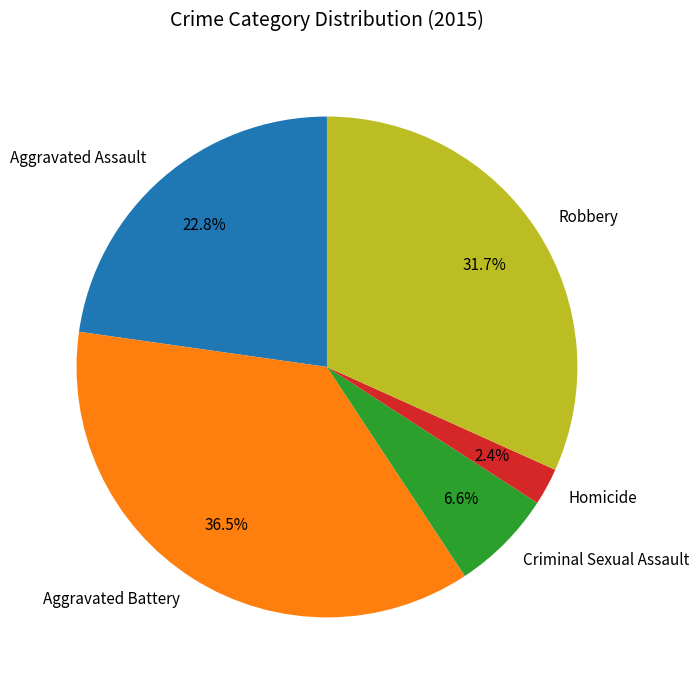

To the nearest percent, what is the difference between the largest and smallest slice percentages?

34%